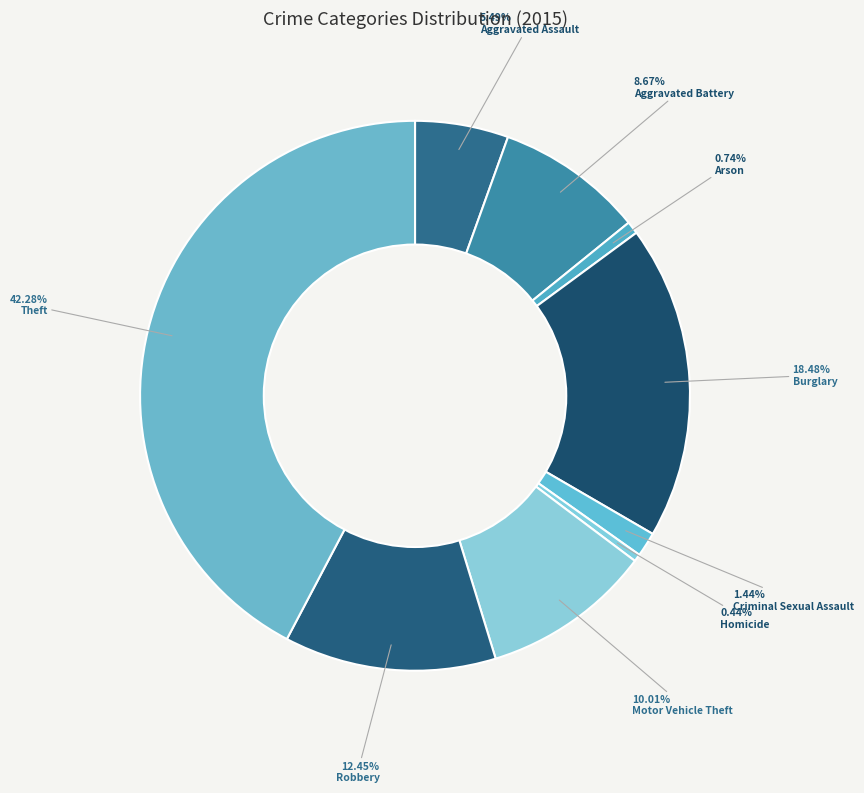

Is it true that Criminal Sexual Assault is 11% of the pie?

False